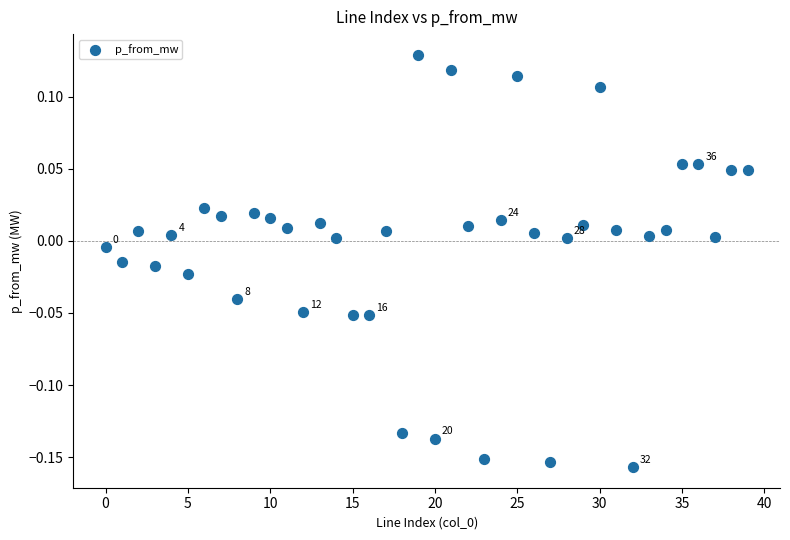

What is the range of Y values (max minus min)?

0.3